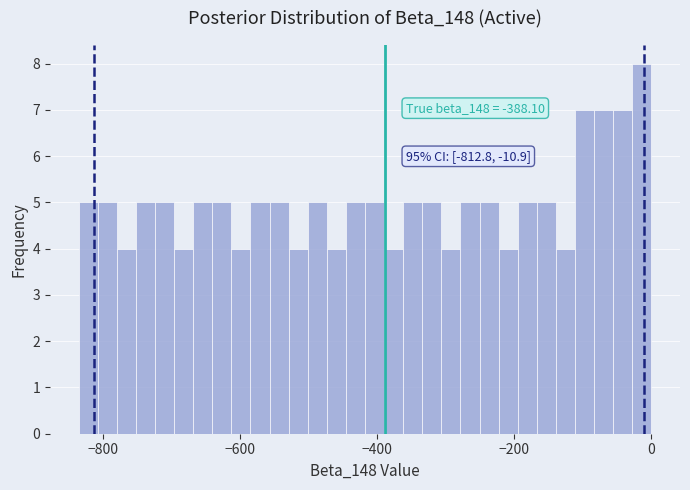

Around what value on the x-axis is the tallest bar? Give the approximate position of its centre, as read against the axis.

-20